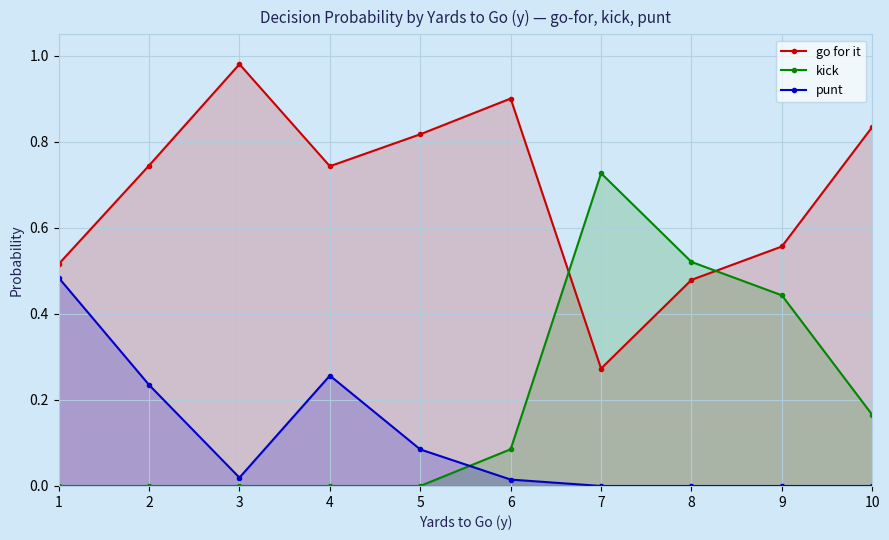

Count the number of categories in the chart.

10